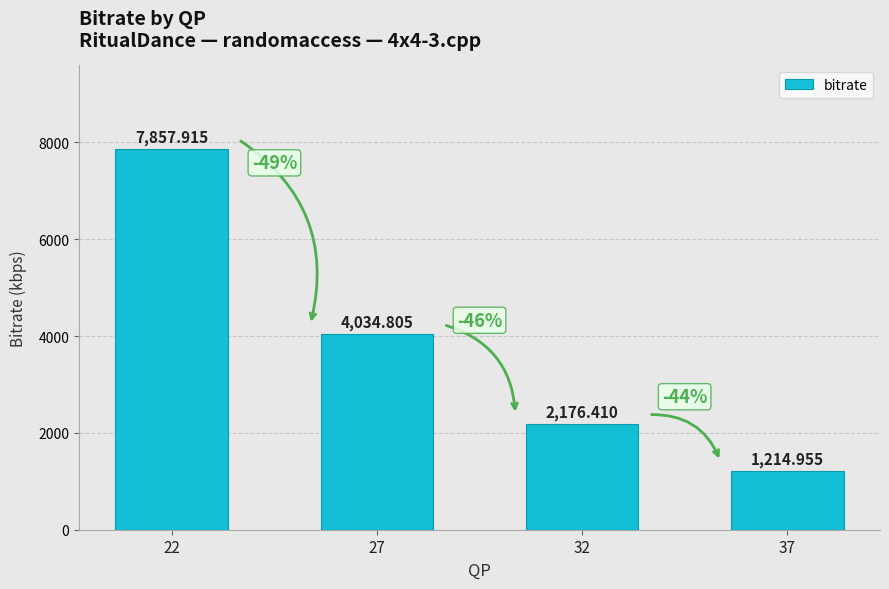

How many bars are there in total?

4